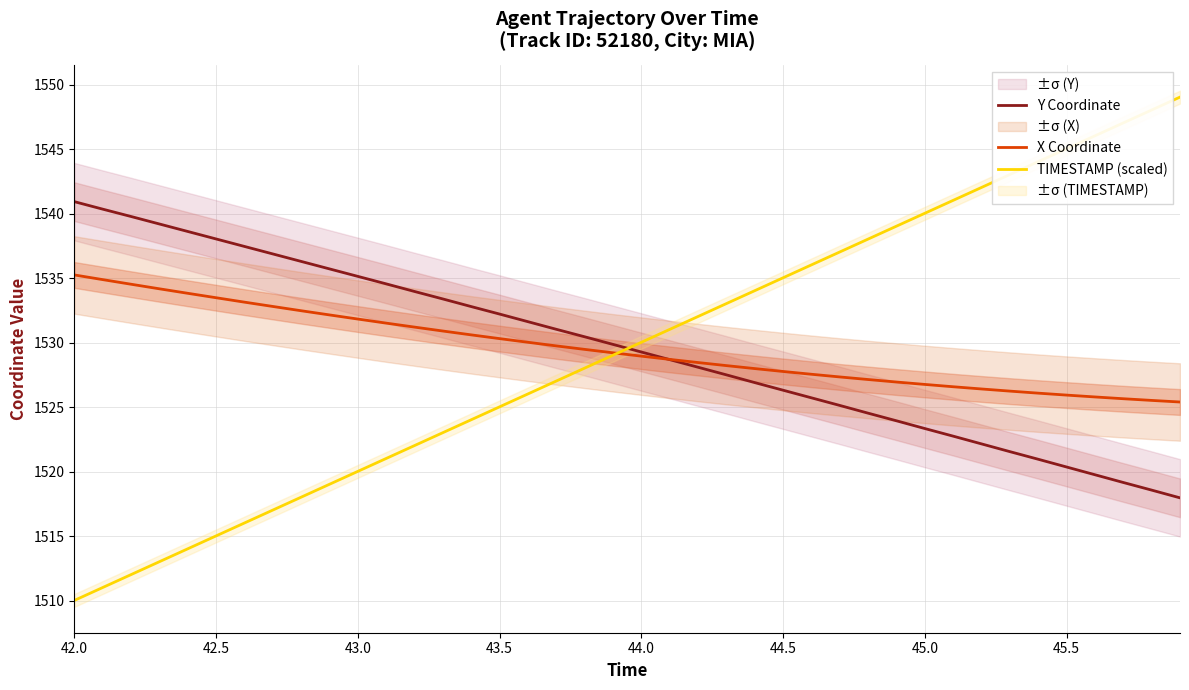

What is the maximum value for X Coordinate?

1535.3